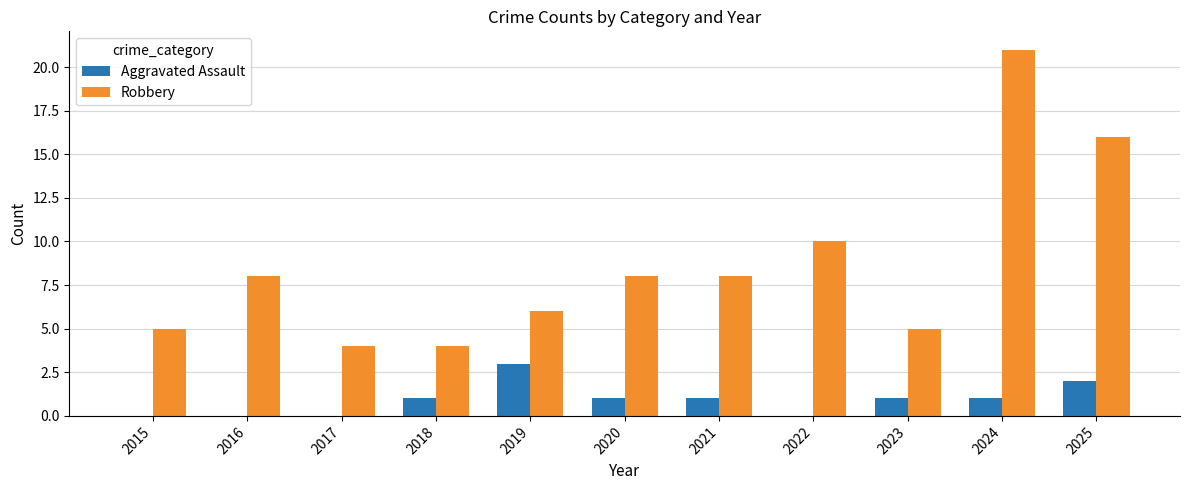

What are all the series names shown in the legend?

Aggravated Assault, Robbery